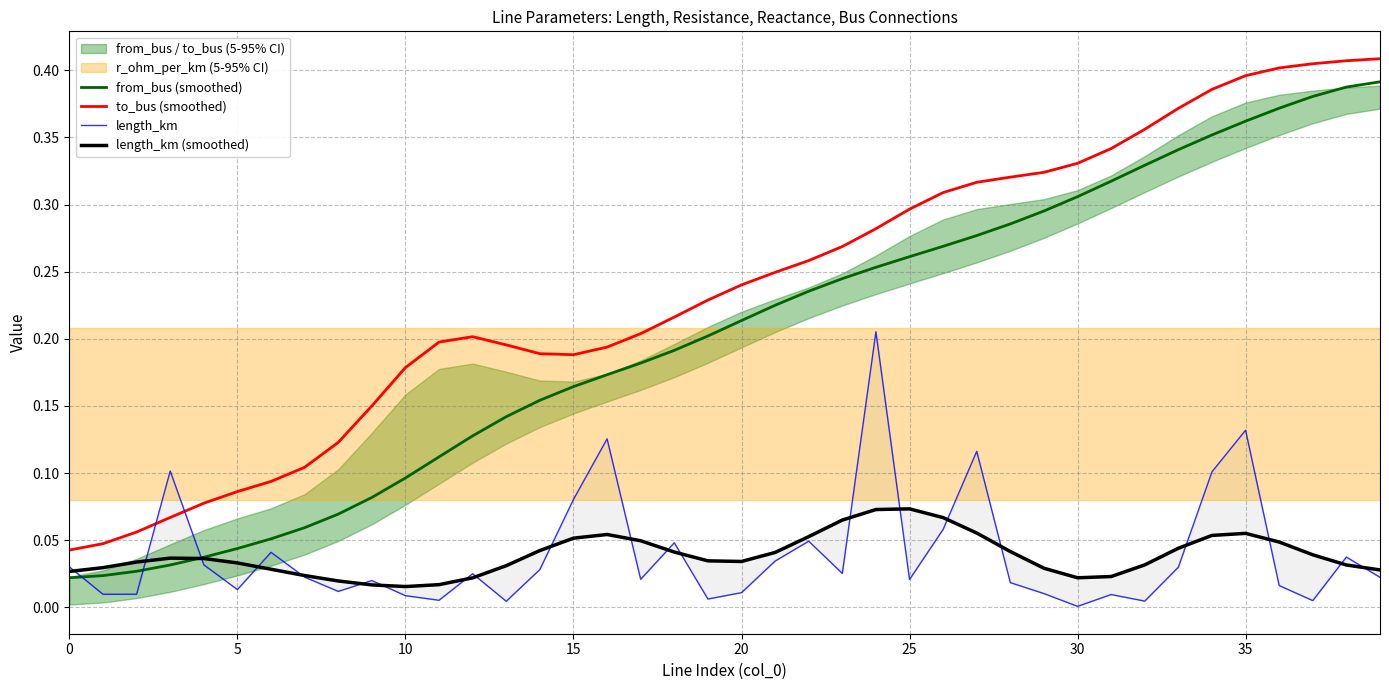

True or false: from_bus (smoothed) and to_bus (smoothed) intersect in this chart.

False